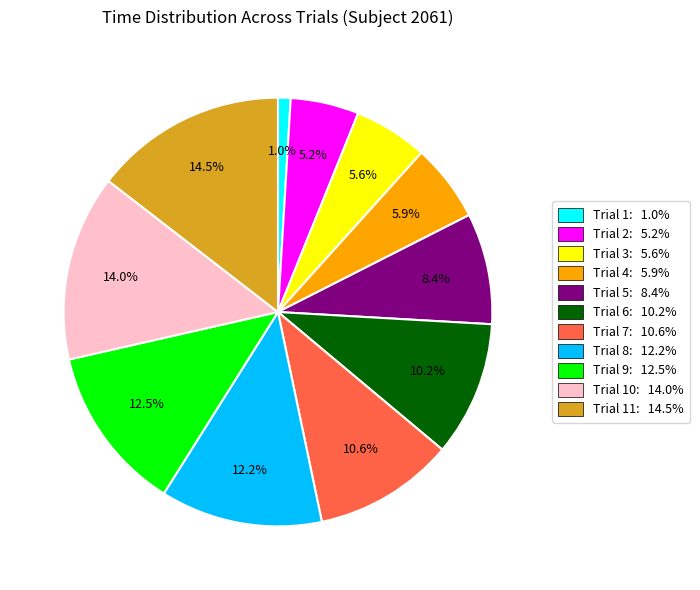

What is the total percentage of Trial 5: 8.4% and Trial 6: 10.2%?

18.6%